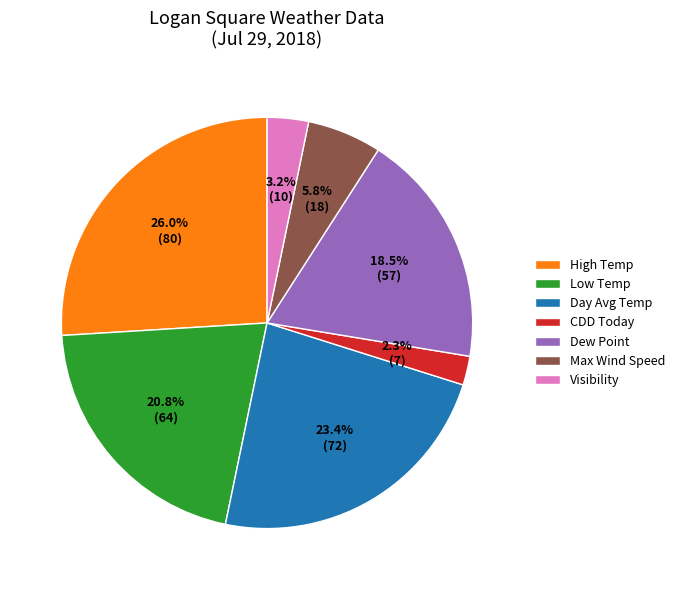

Which category has the biggest portion of the pie?

High Temp